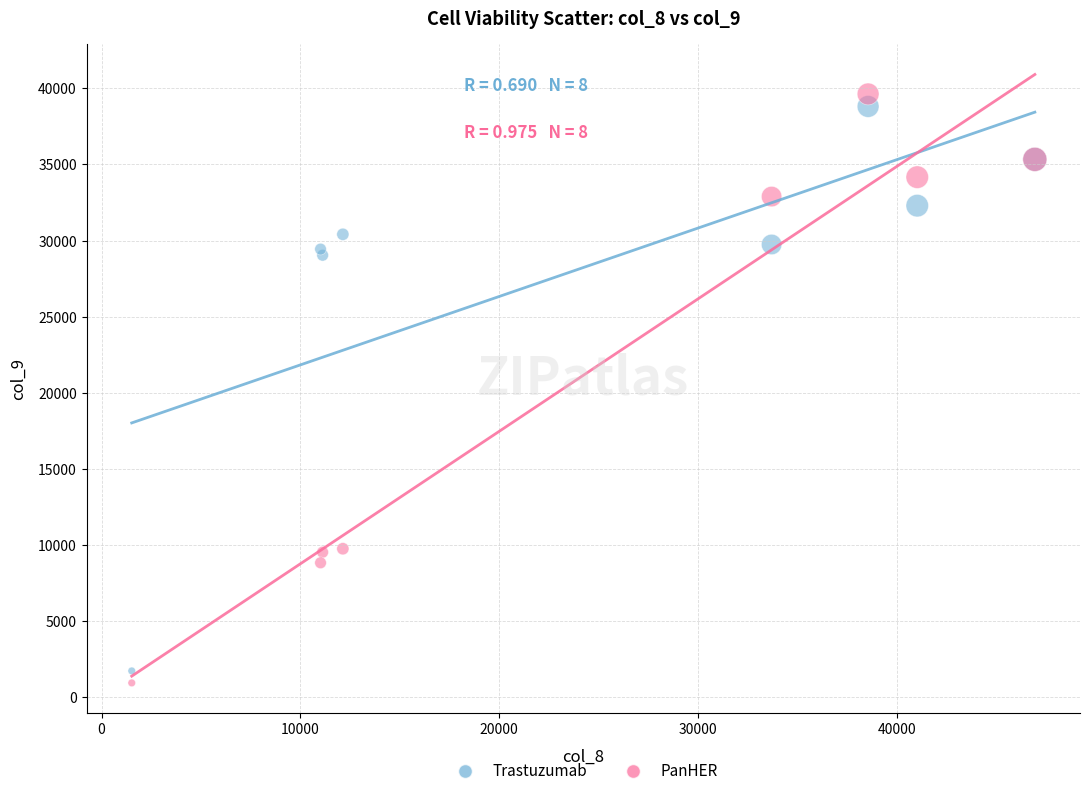

Which series contains the highest Y value?

PanHER